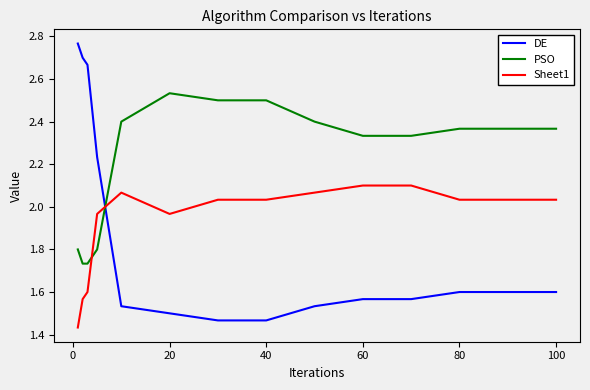

List the series in order of their overall mean, highest first.

PSO, Sheet1, DE